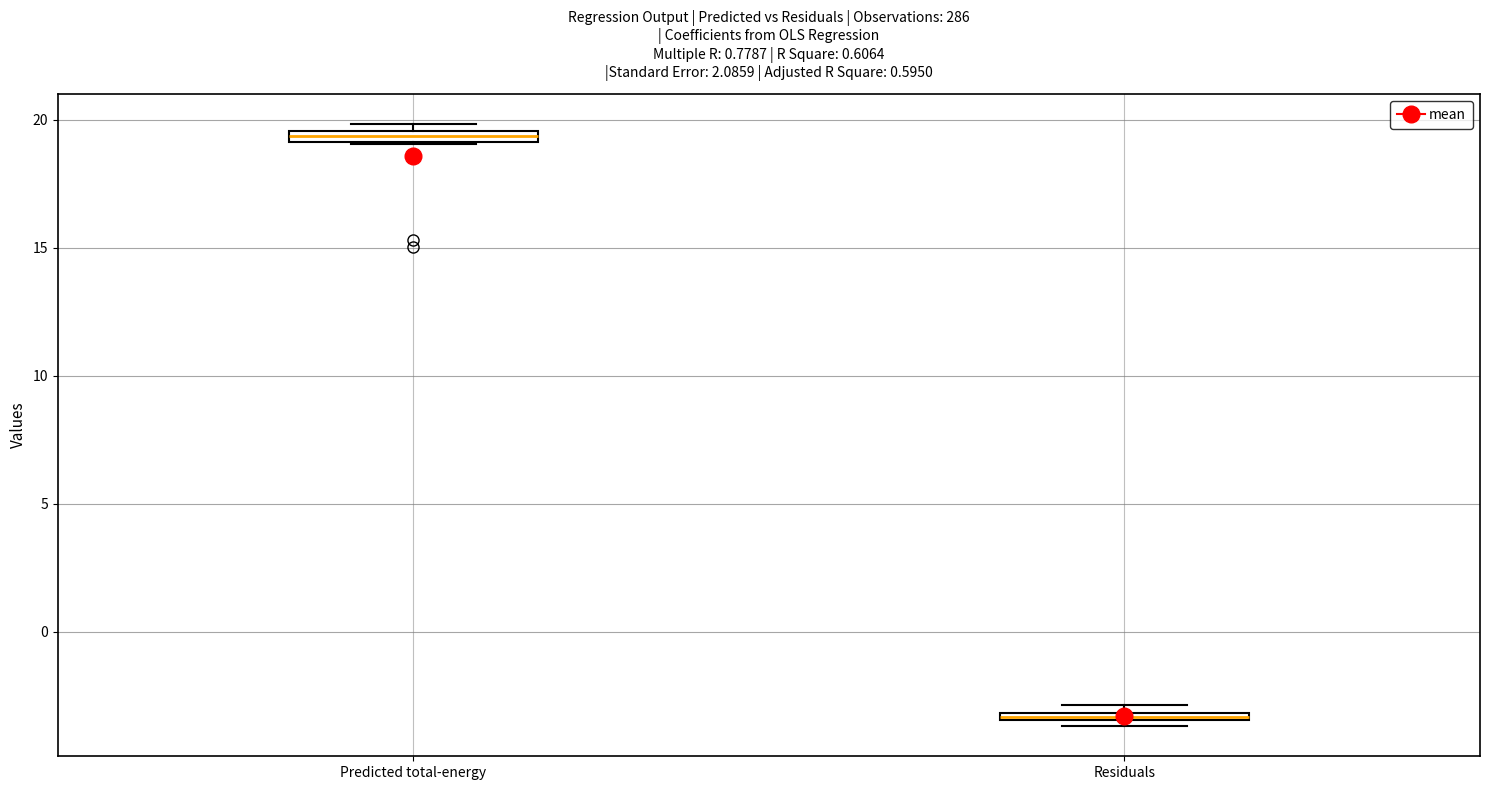

Which box's median line is the lowest?

Residuals